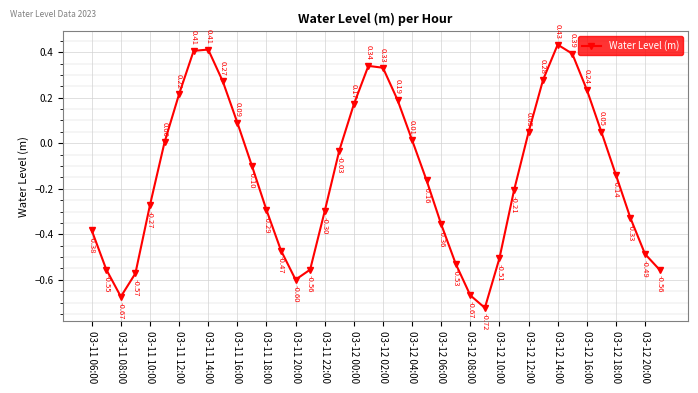

How many interior local peaks (higher than both neighbors) does the data have?

3